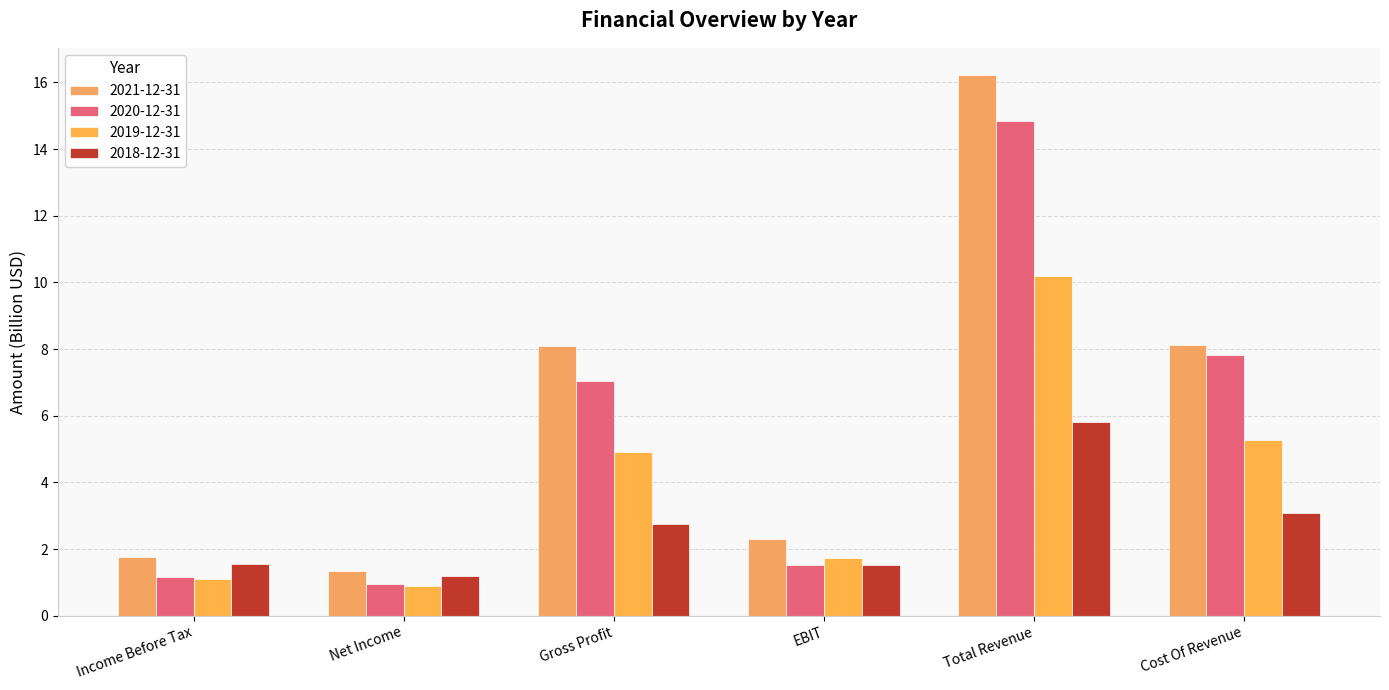

How many data points in 2019-12-31 are less than 4?

3